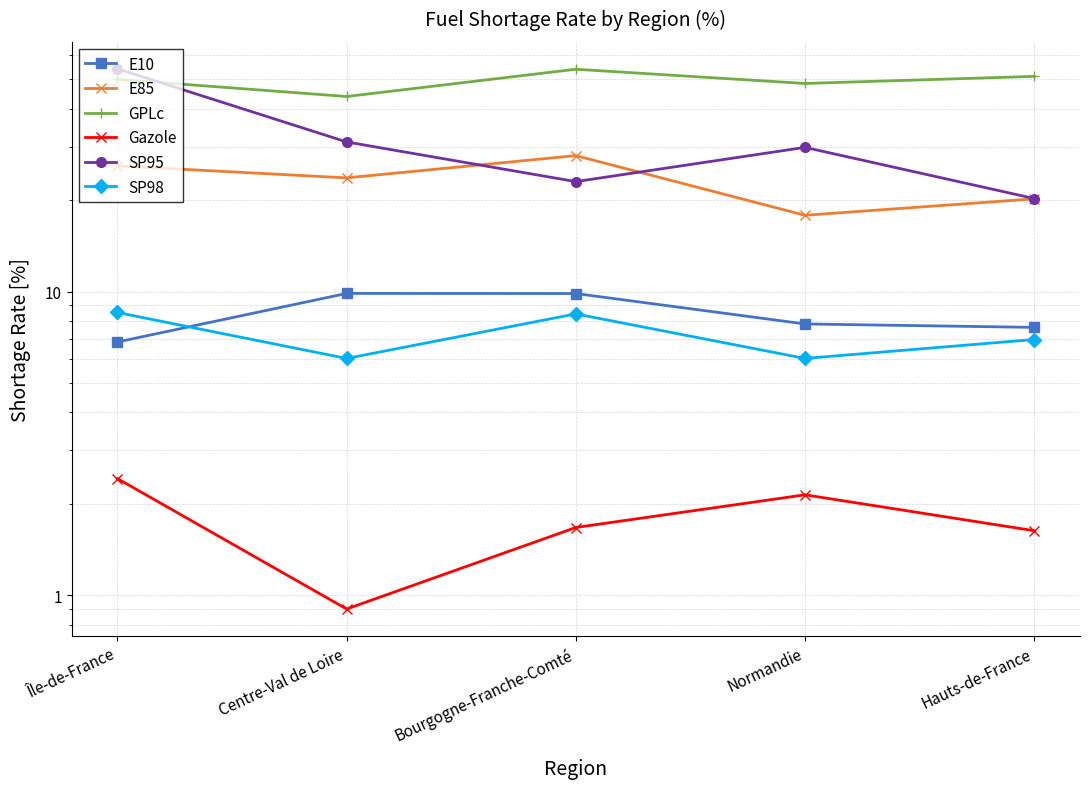

Reading left to right, transcribe all the data shown in this chart.

E10: 6.8	9.9	9.8	7.8	7.6
E85: 25.9	23.7	28.0	17.8	20.2
GPLc: 50.0	43.9	54.0	48.5	51.1
Gazole: 2.4	0.9	1.7	2.1	1.6
SP95: 54.1	31.1	23.0	29.9	20.2
SP98: 8.5	6.0	8.4	6.0	7.0